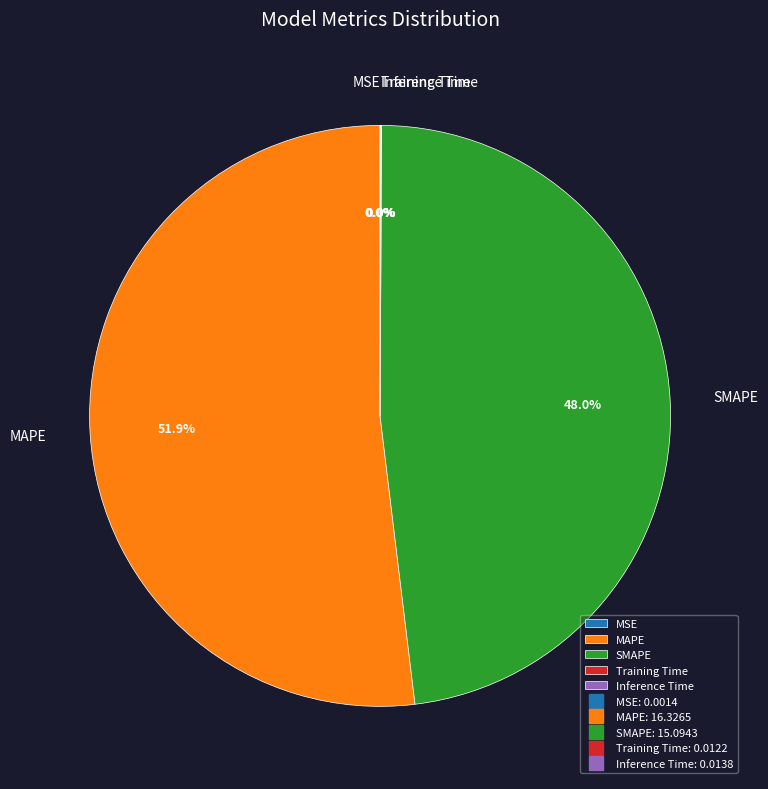

Does any single category account for the majority?

Yes